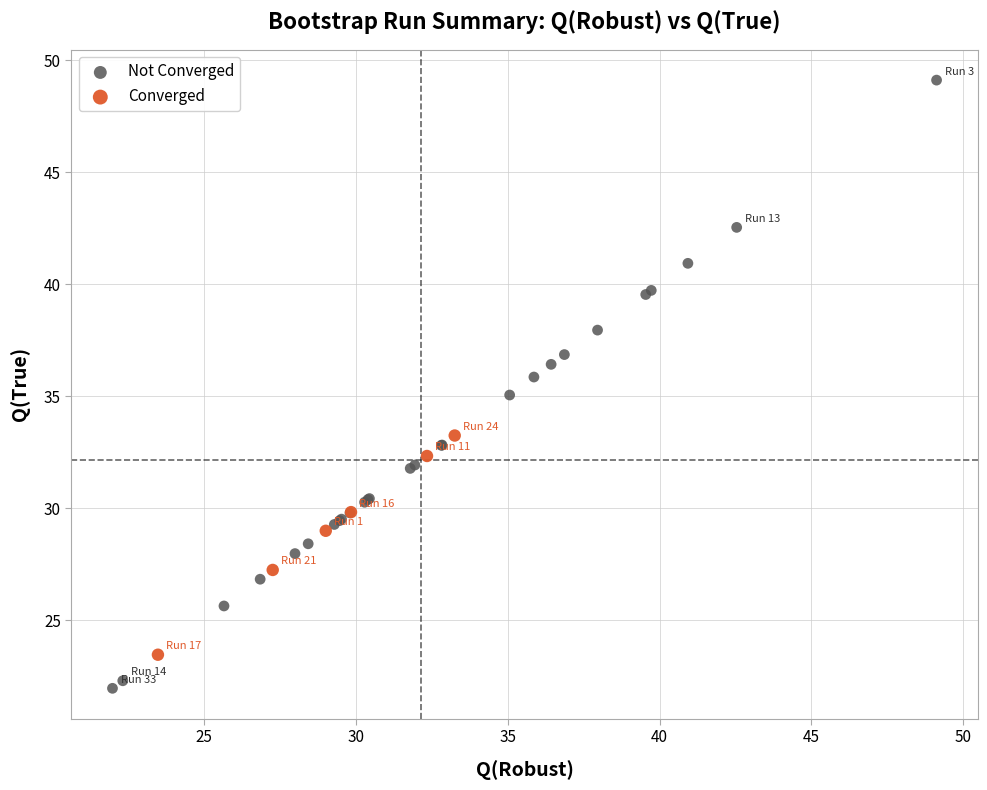

Which series has the widest spread of Y values?

Not Converged